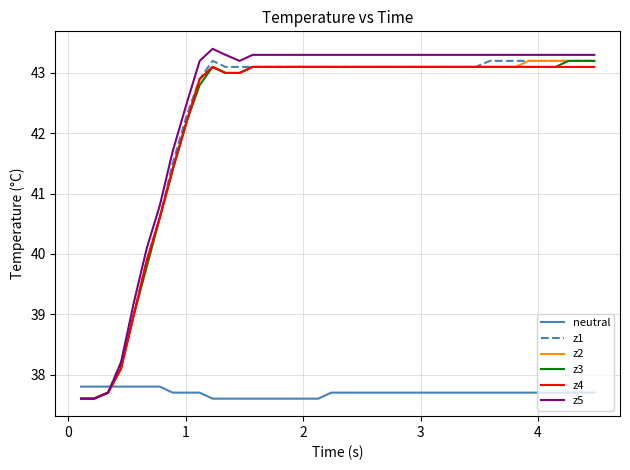

Which series has the widest spread of values?

z5